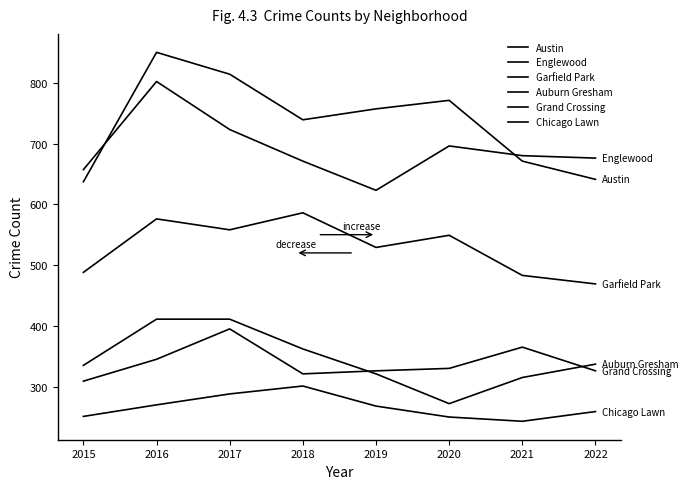

Reading left to right, list all the values displayed in this chart.

Austin: 637	850	814	739	757	771	671	641
Englewood: 657	802	723	671	623	696	680	676
Garfield Park: 488	576	558	586	529	549	483	469
Auburn Gresham: 335	411	411	362	321	272	315	337
Grand Crossing: 309	345	395	321	326	330	365	326
Chicago Lawn: 251	270	288	301	268	250	243	259